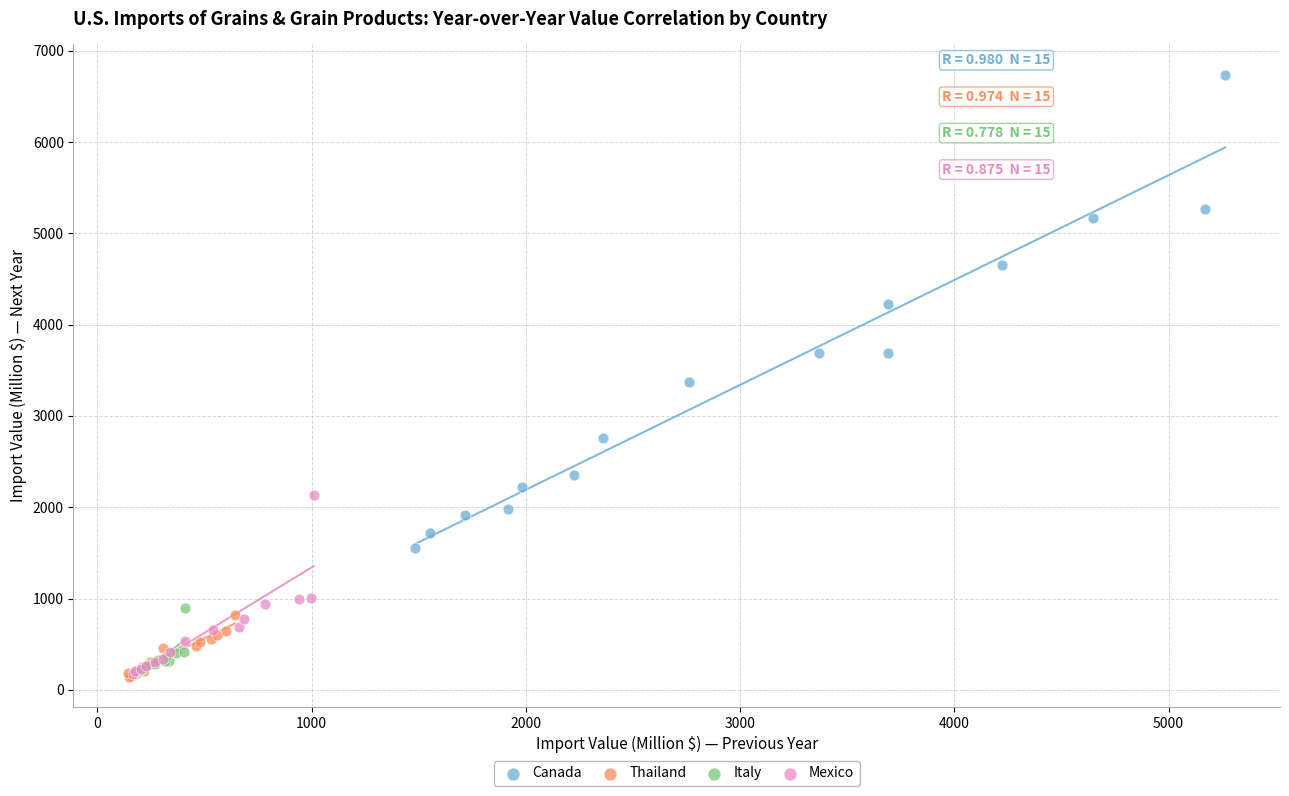

Which series has the widest spread of Y values?

Canada